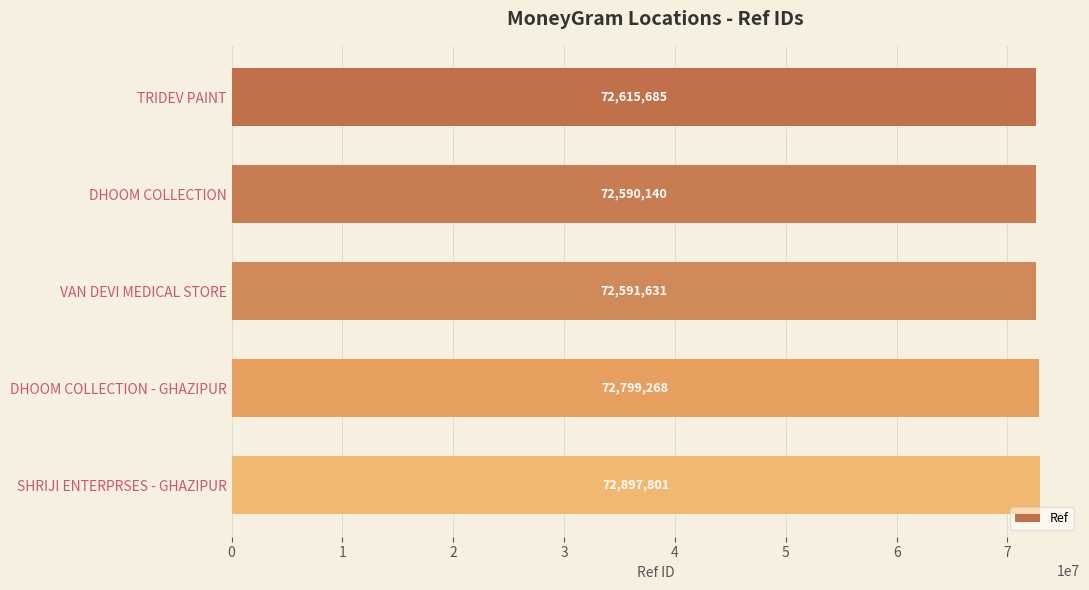

What is the average value?

72698905